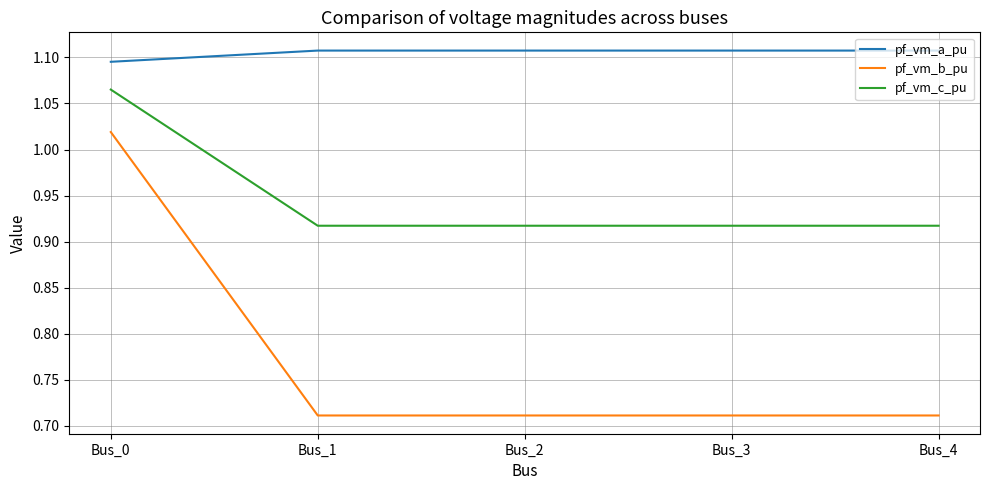

Which category has the highest value in the pf_vm_c_pu series?

Bus_0